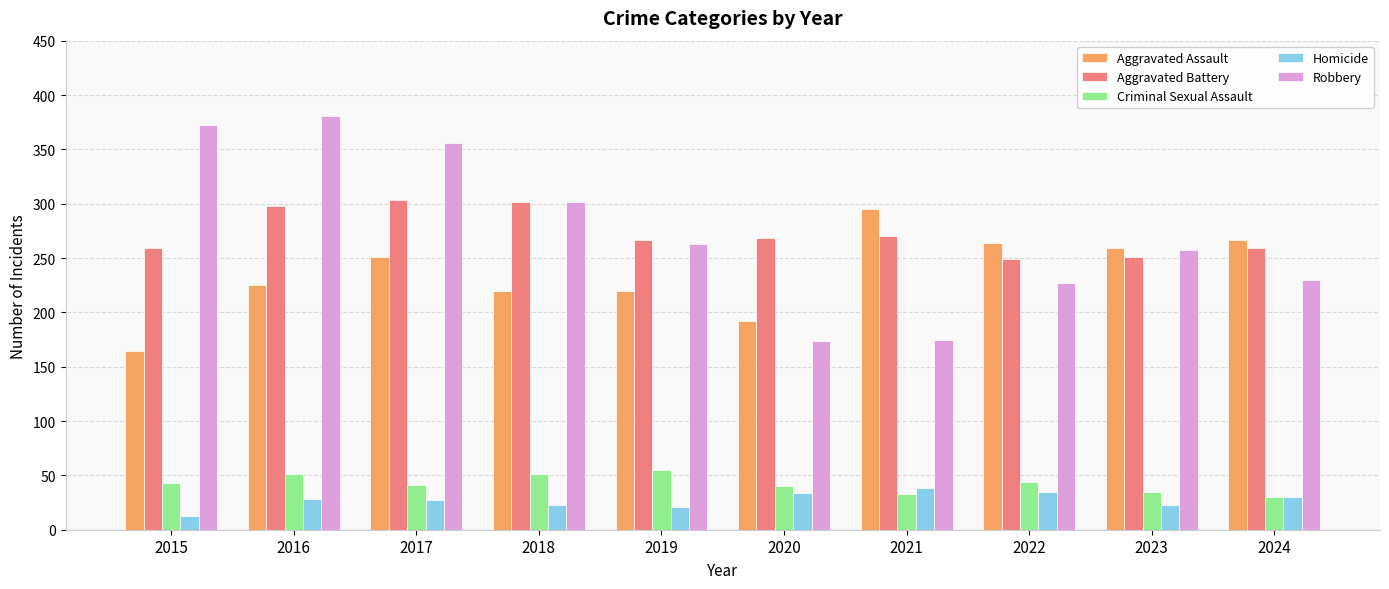

At how many categories does at least one series exceed 121?

10